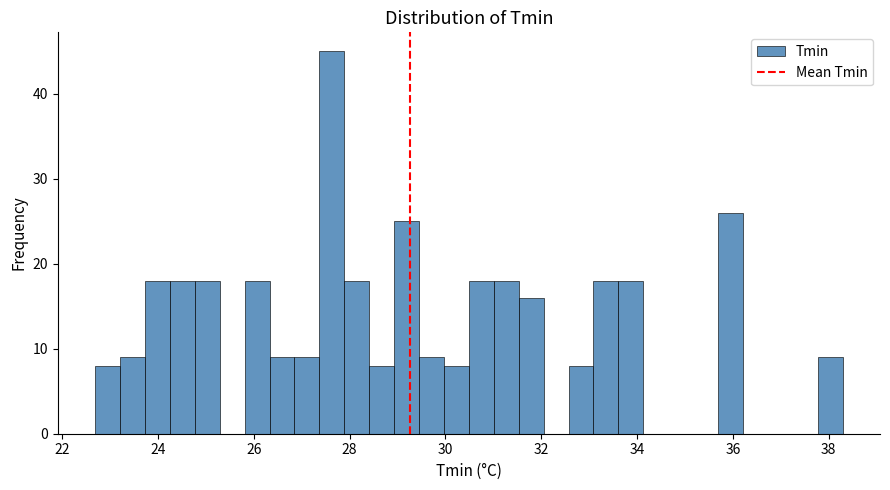

Read against the x-axis, roughly where is the centre of the tallest bar?

27.6